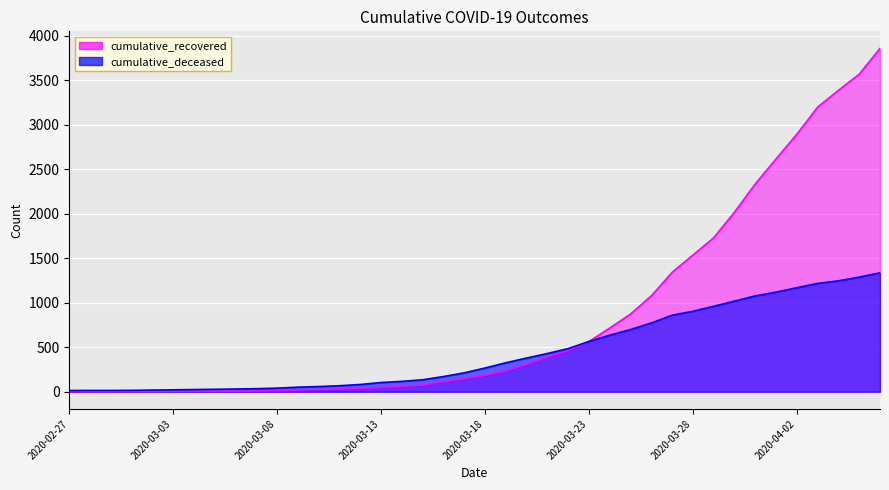

True or false: cumulative_recovered has more than 2 points higher than both neighbors.

False